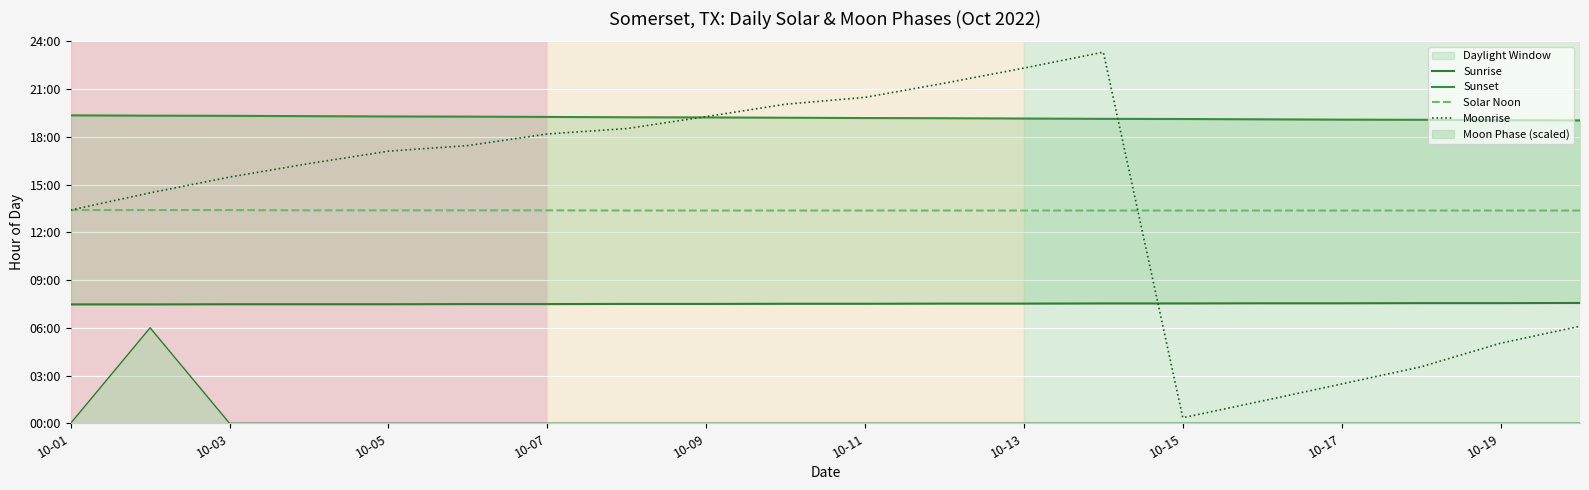

At which category is the sum across all series the highest?

13